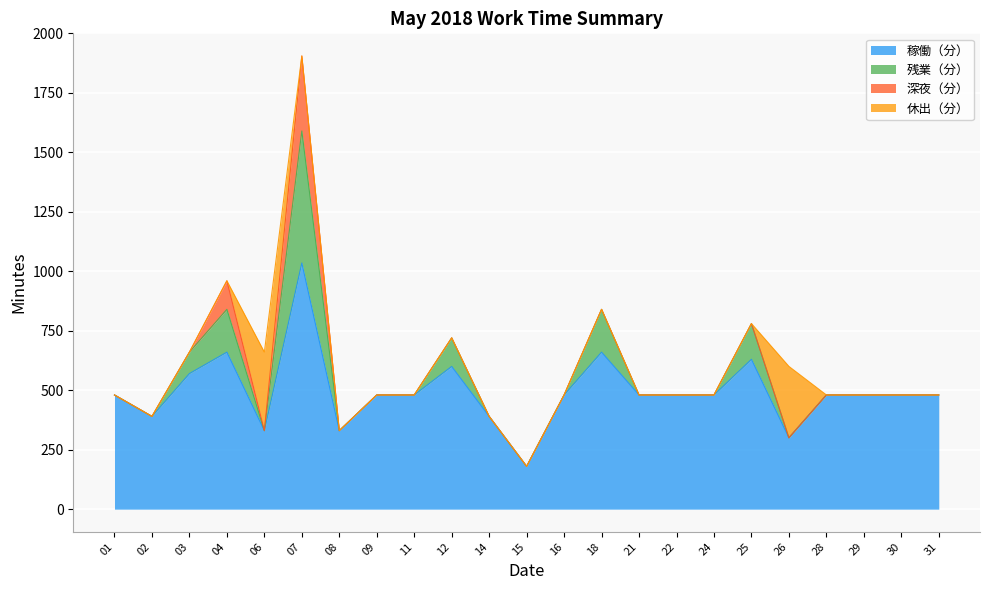

What are all the series names shown in the legend?

稼働（分）, 残業（分）, 深夜（分）, 休出（分）